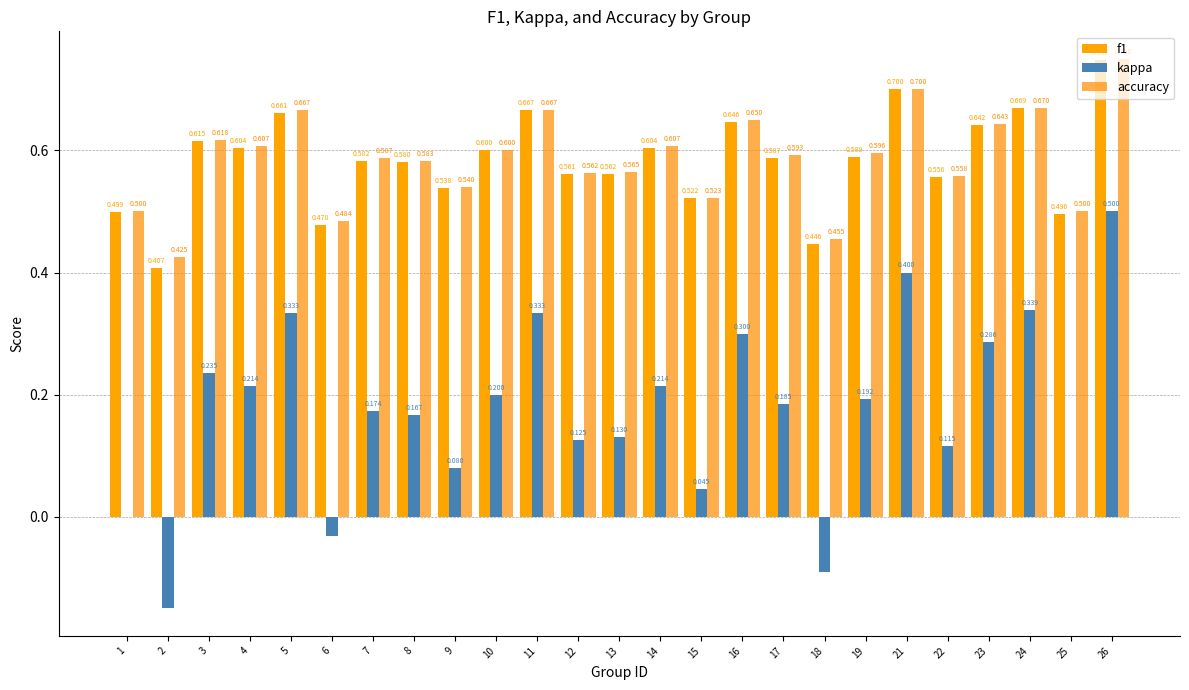

Between 21 and 3, which is larger?

21